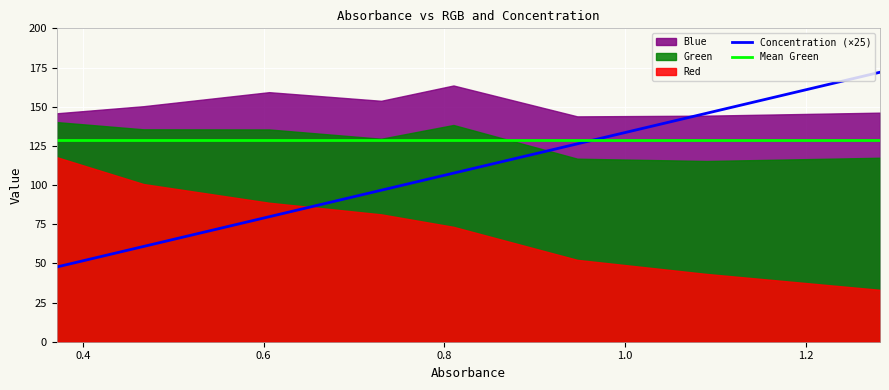

Where does the Blue series first go above 150?

0.467